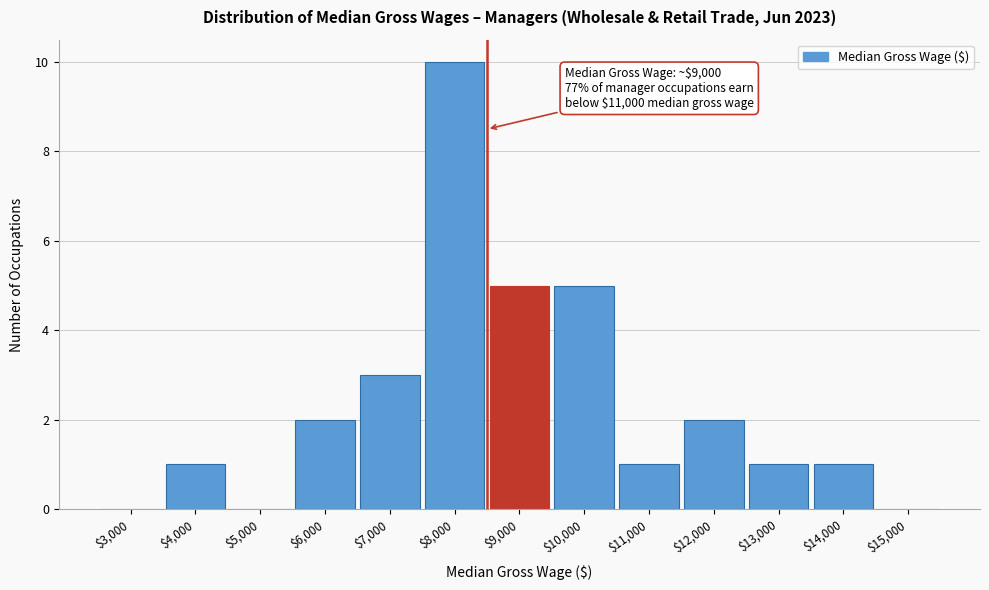

What is the maximum value shown in the chart?

10